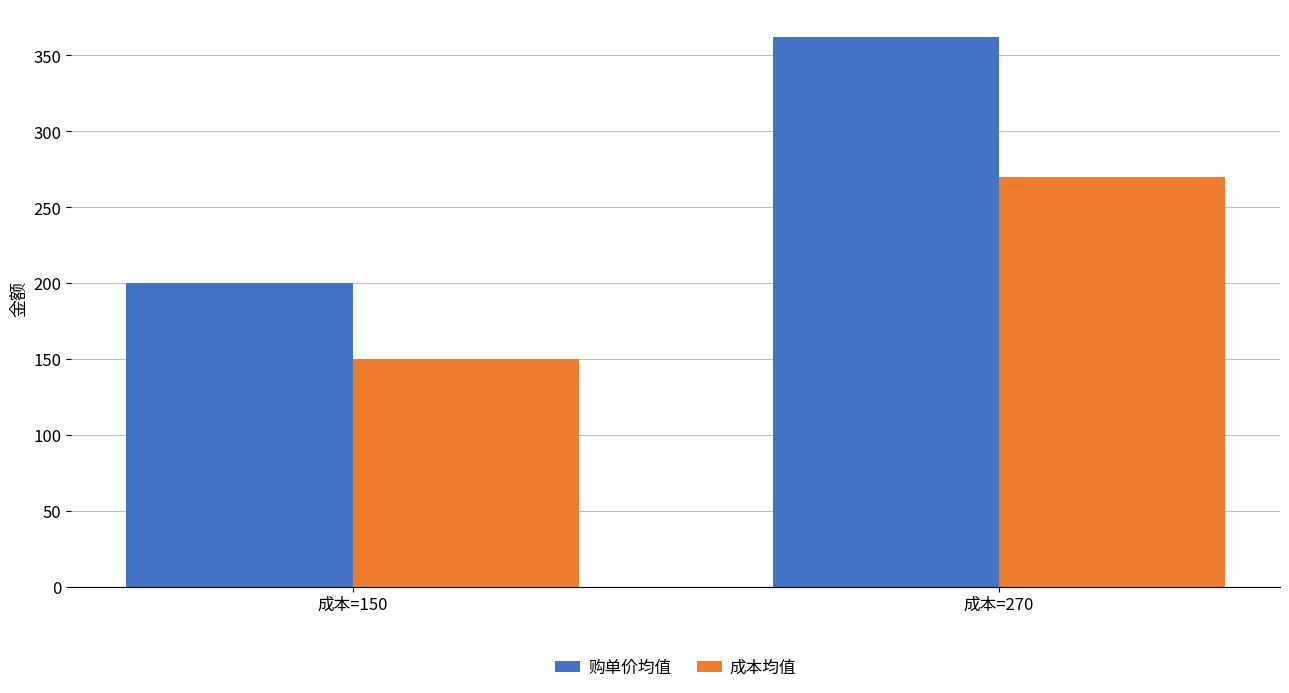

What are all the series names shown in the legend?

购单价均值, 成本均值